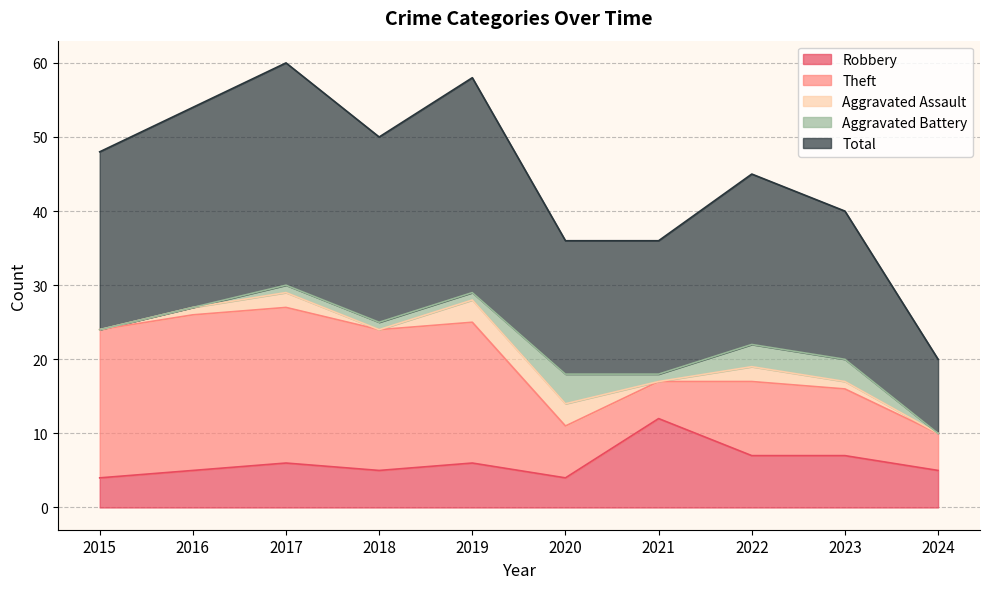

At which category is the sum across all series the highest?

2017